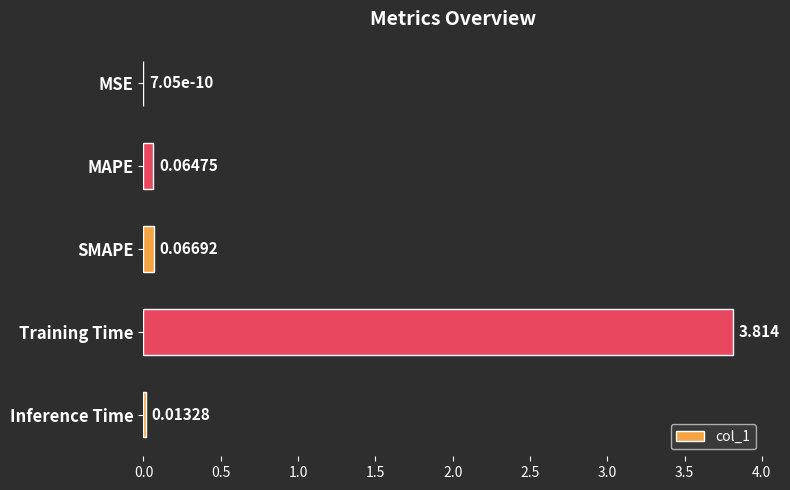

At which label is the value closest to 1?

SMAPE